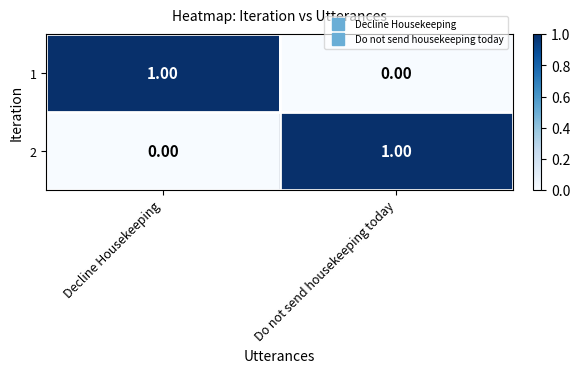

At which label is 2 closest to 0?

Decline Housekeeping